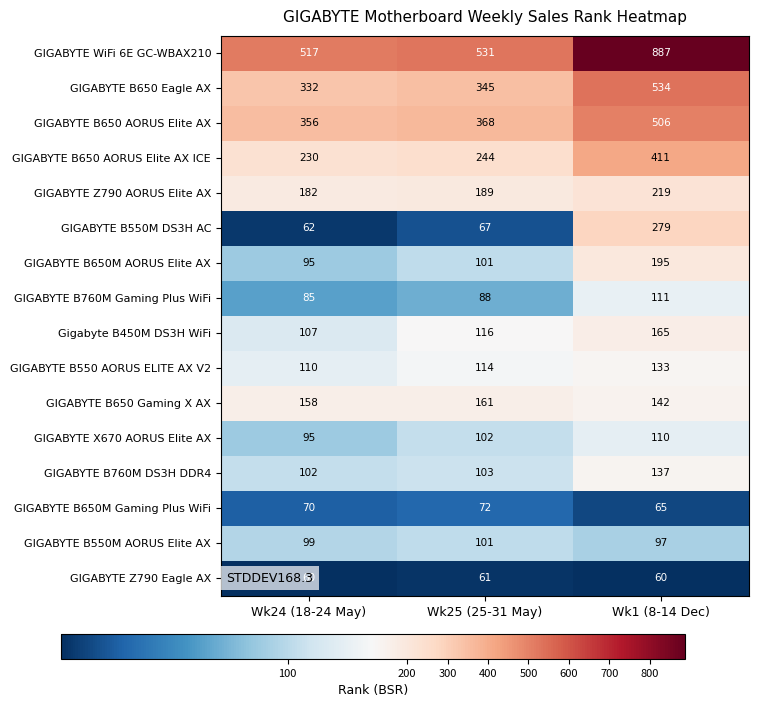

At which label is GIGABYTE B650 Gaming X AX closest to 151?

Wk24 (18-24 May)